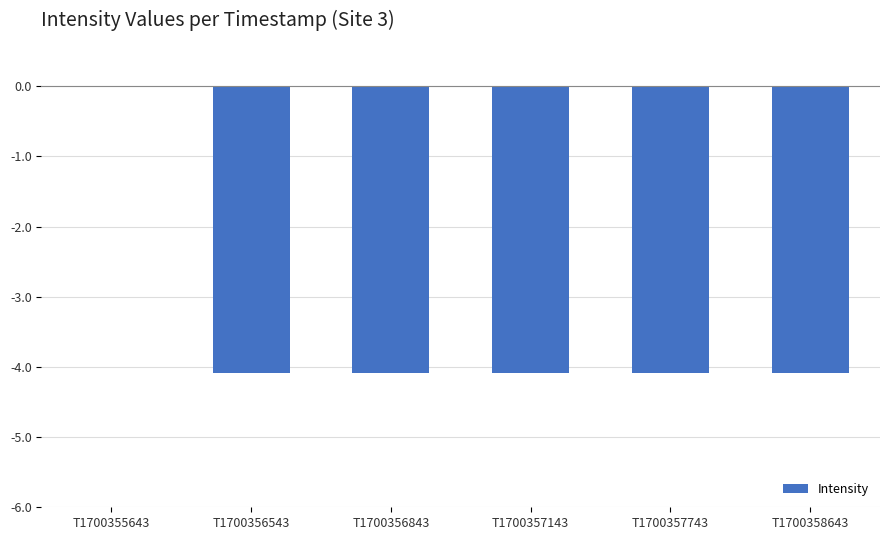

What is the sum of the values at T1700357743 and T1700355643?

-4.1